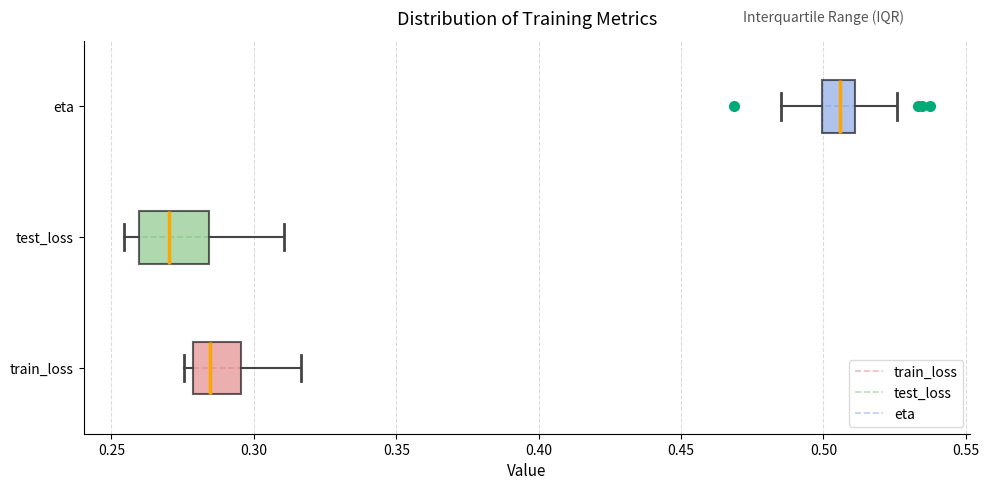

Which box is the widest, from its left edge to its right edge?

test_loss